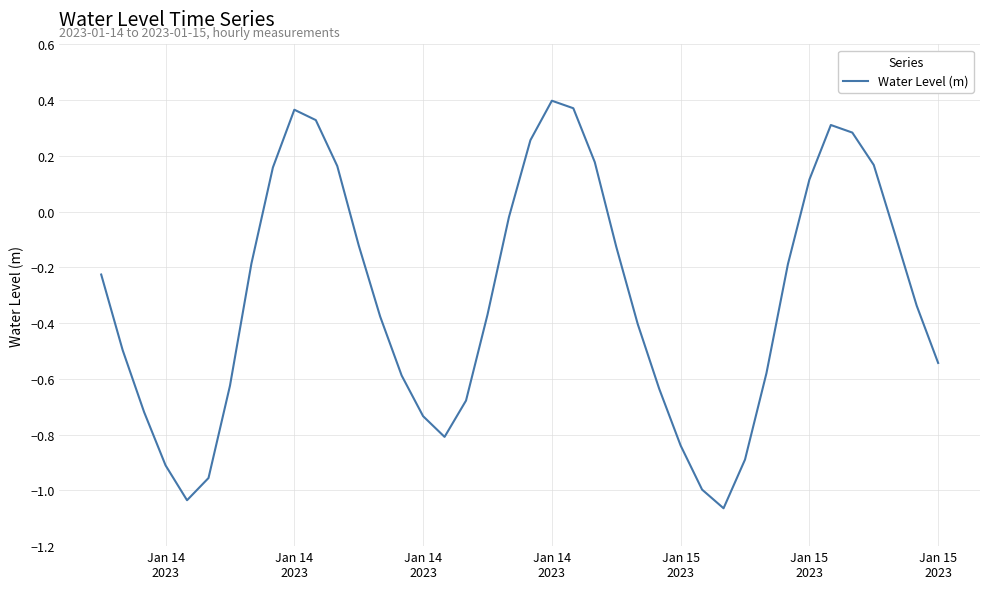

What is the difference between the maximum and minimum values?

1.5